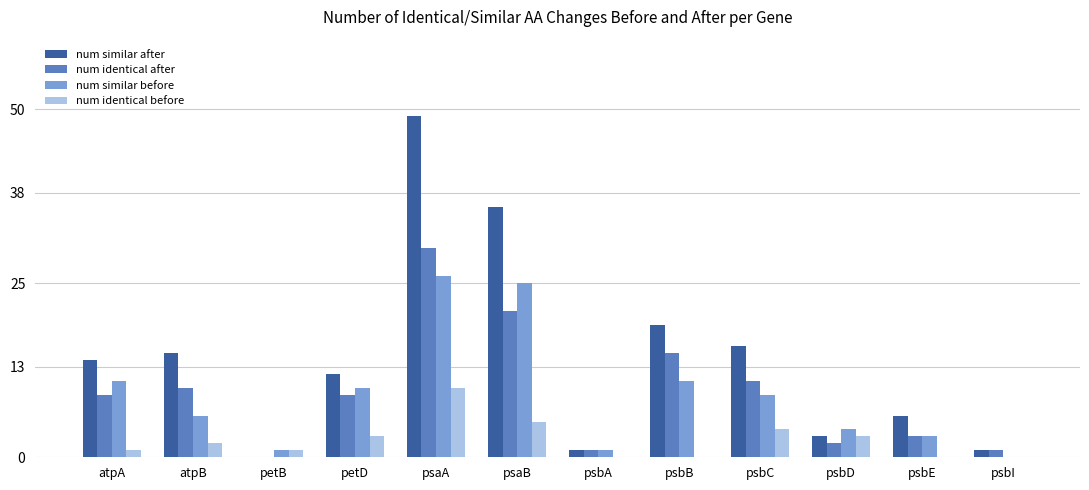

Reading left to right, list all the values displayed in this chart.

num similar after: atpA=14	atpB=15	petB=0	petD=12	psaA=49	psaB=36	psbA=1	psbB=19	psbC=16	psbD=3	psbE=6	psbI=1
num identical after: atpA=9	atpB=10	petB=0	petD=9	psaA=30	psaB=21	psbA=1	psbB=15	psbC=11	psbD=2	psbE=3	psbI=1
num similar before: atpA=11	atpB=6	petB=1	petD=10	psaA=26	psaB=25	psbA=1	psbB=11	psbC=9	psbD=4	psbE=3	psbI=0
num identical before: atpA=1	atpB=2	petB=1	petD=3	psaA=10	psaB=5	psbA=0	psbB=0	psbC=4	psbD=3	psbE=0	psbI=0